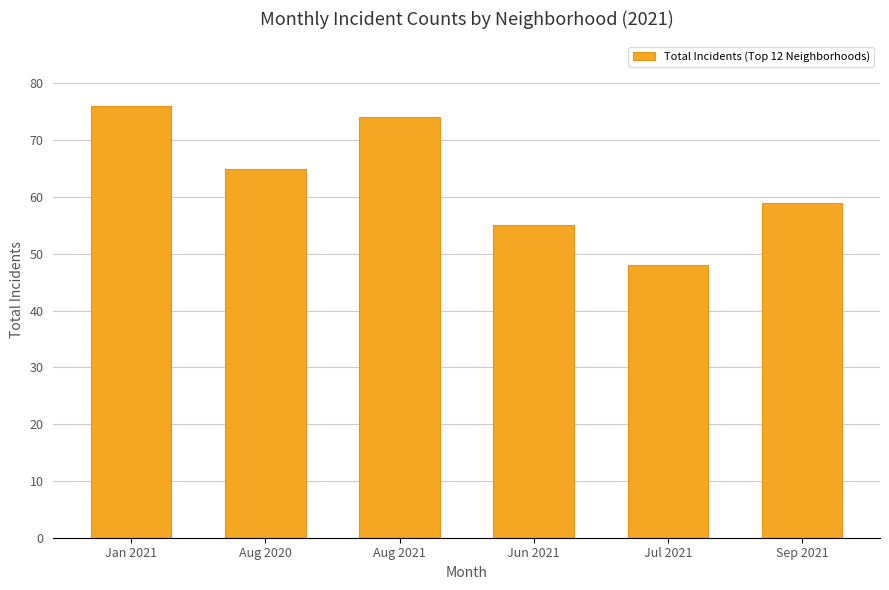

What is the sum of all values?

377